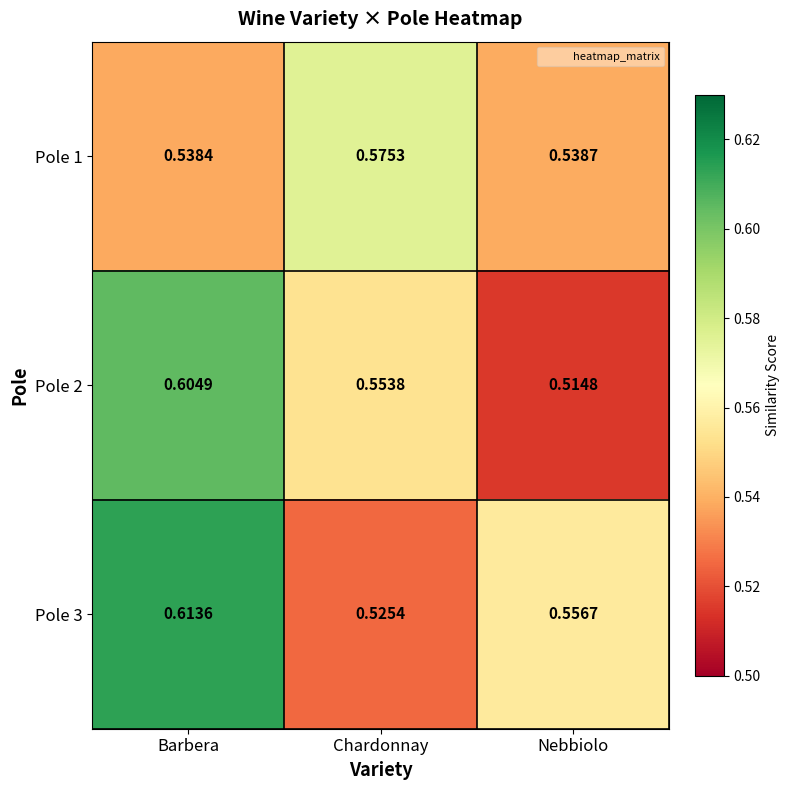

Which series has the largest total across all categories?

Pole 3